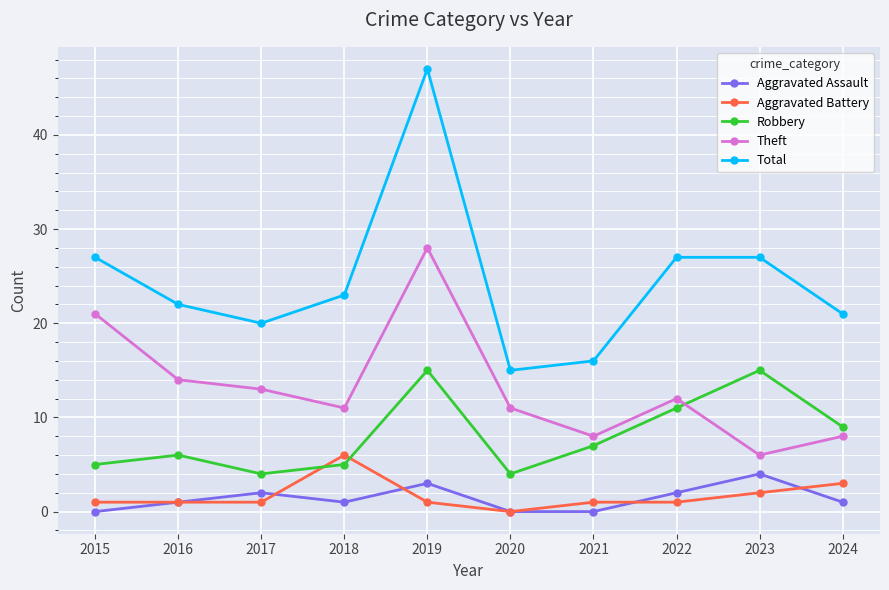

At which label does Total reach its minimum?

2020